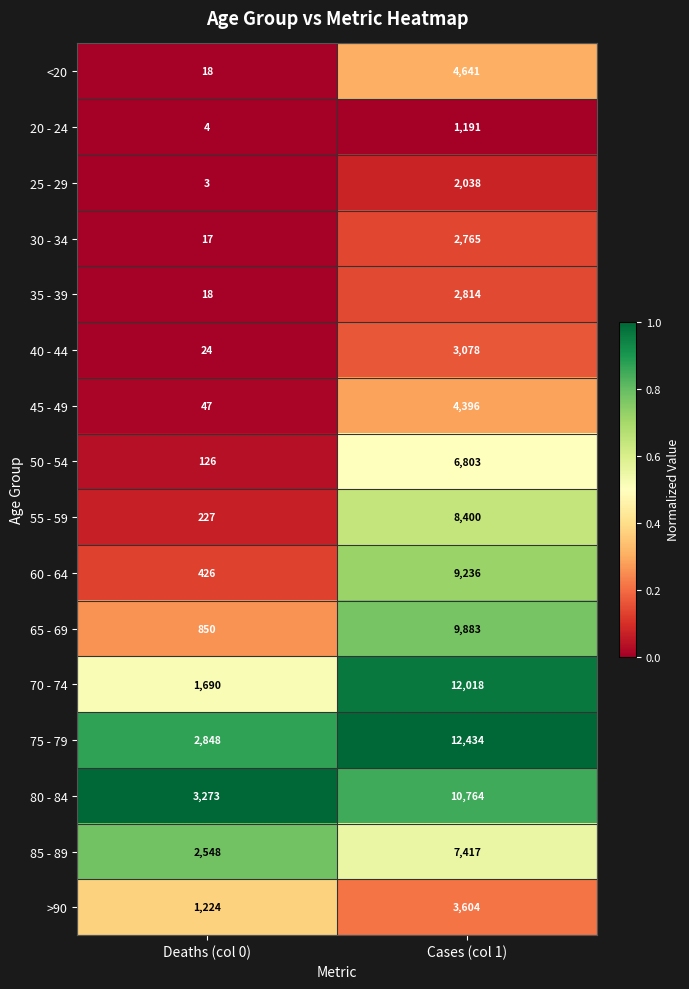

What is the spread (max minus min) of values at Deaths (col 0)?

3270